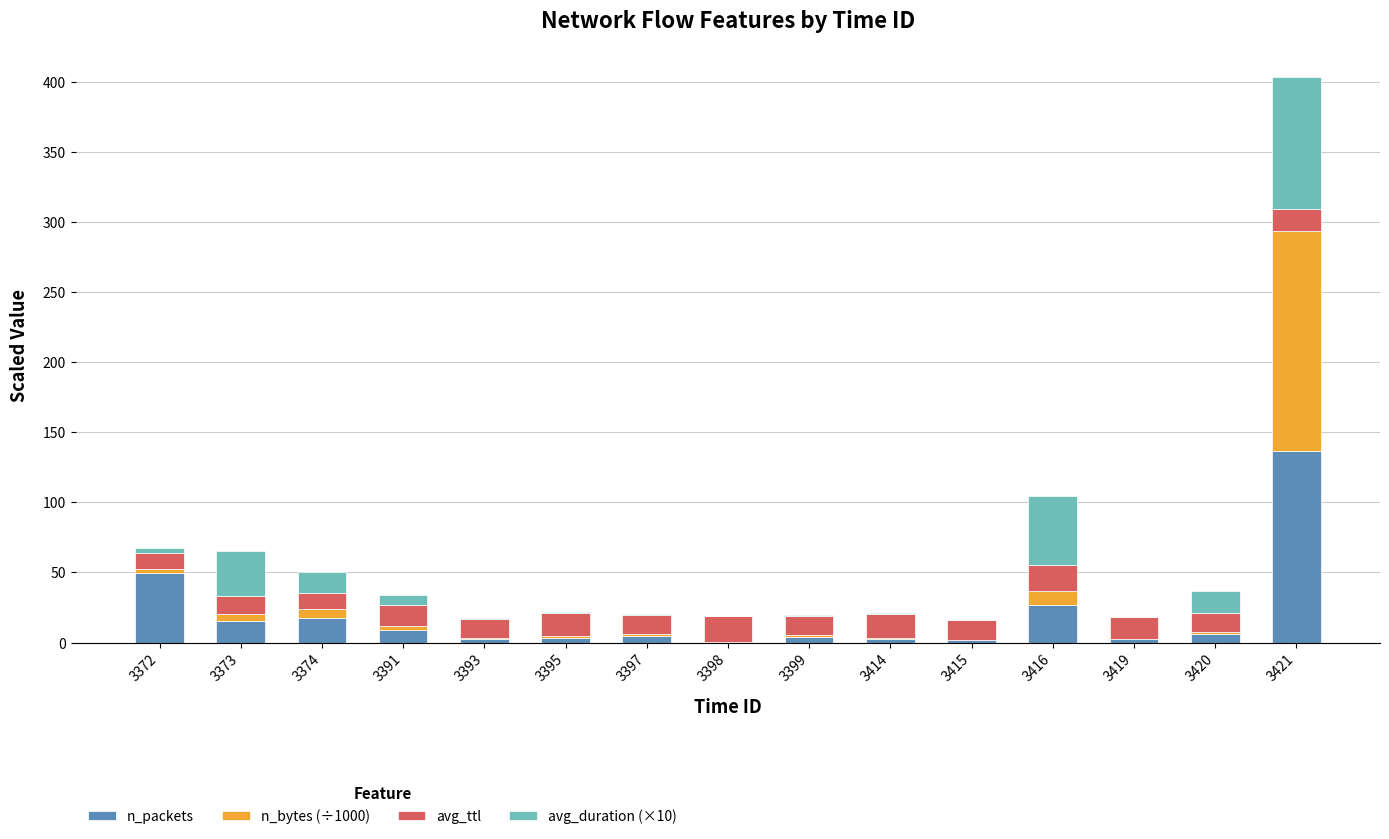

What value does the n_packets series have at 3421?

136.8